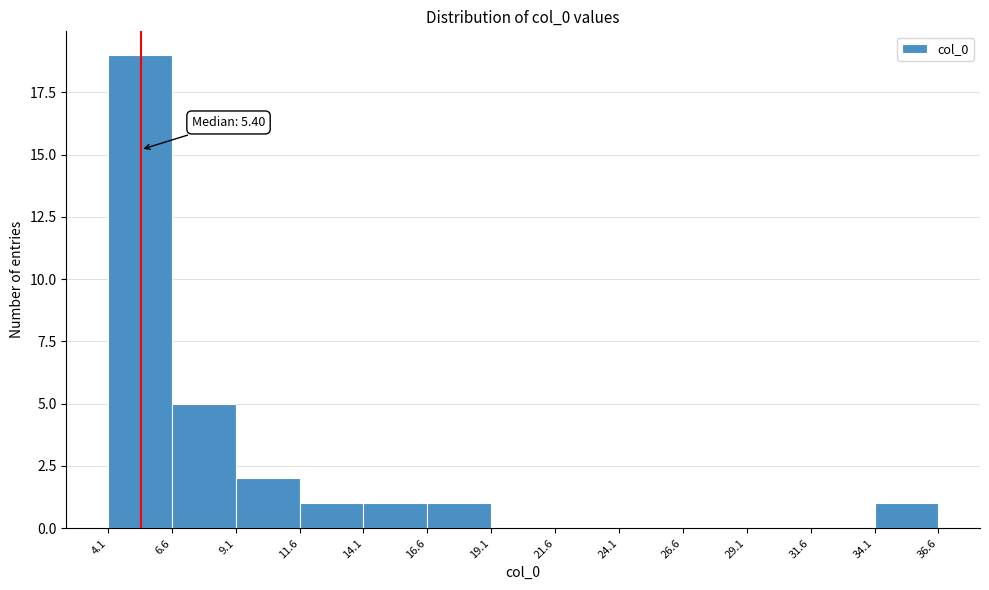

Over which range of the x-axis is the bar tallest?

4.1 to 6.6